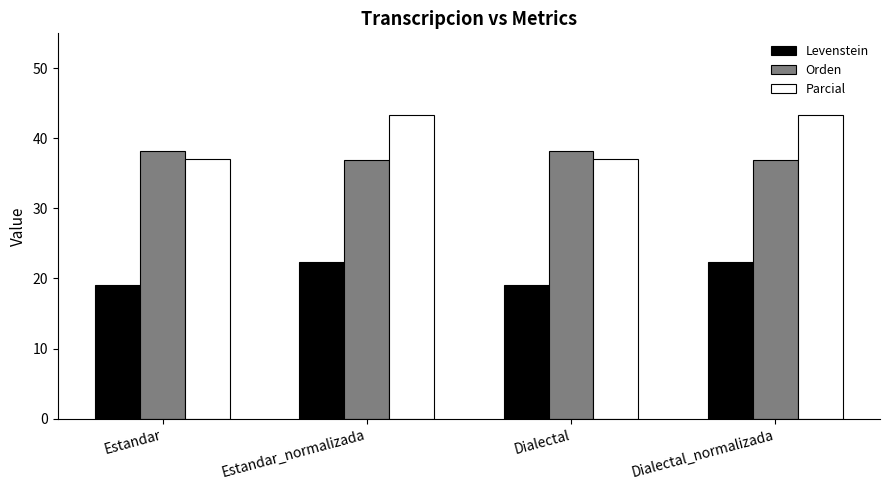

Is the value of Parcial at Estandar greater than the value of Levenstein at Dialectal?

Yes